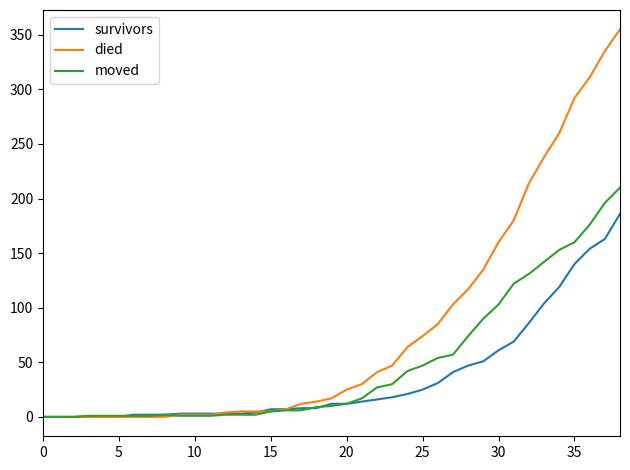

What is the difference between the second highest and second lowest values in the died series?

335